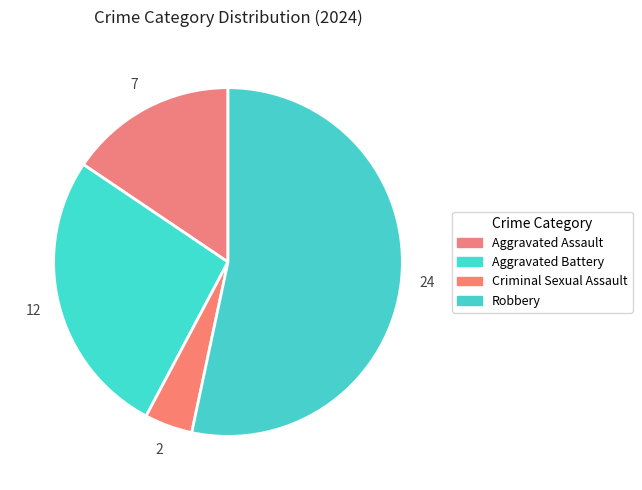

Is the sum of Aggravated Assault and Robbery greater than half?

Yes